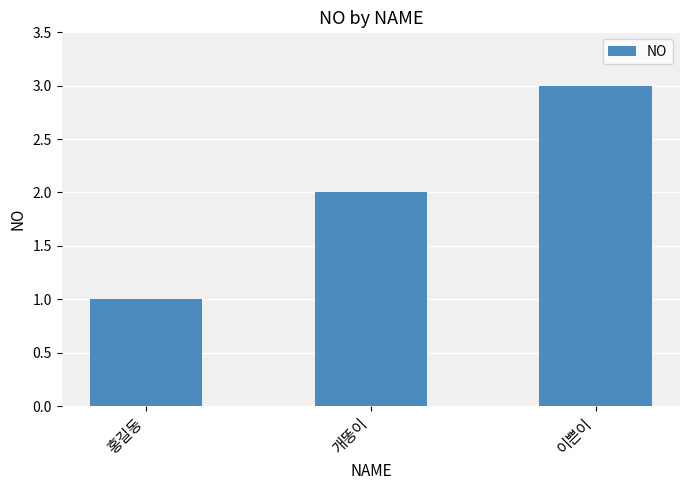

What is the value of the 3rd bar from the left?

3